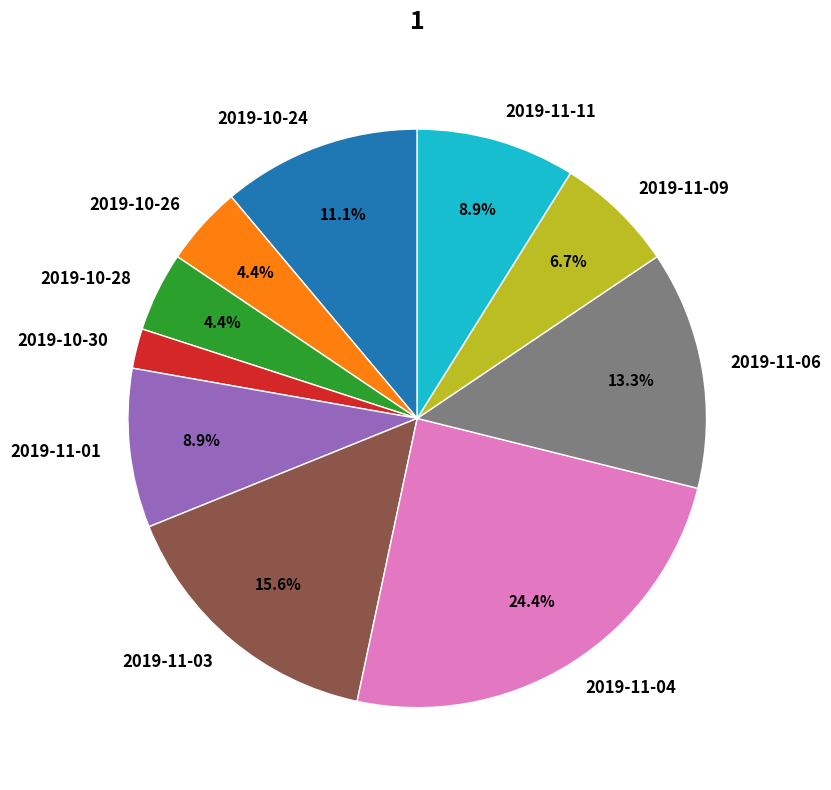

Is it true that 2019-11-01 is 9% of the pie?

True